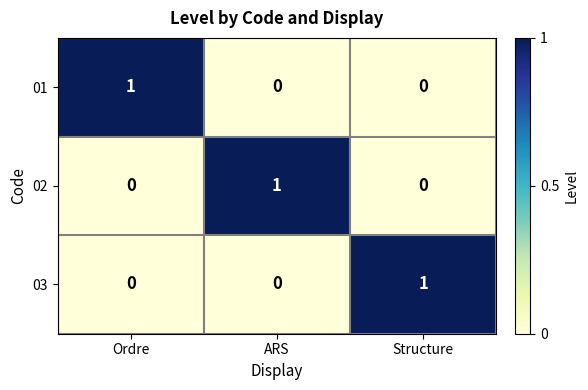

At how many categories does at least one series exceed 0?

3